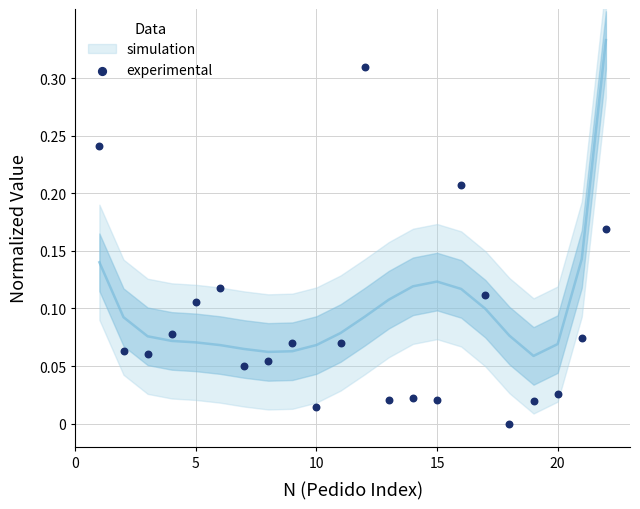

How many points are shown in the scatter plot?

22